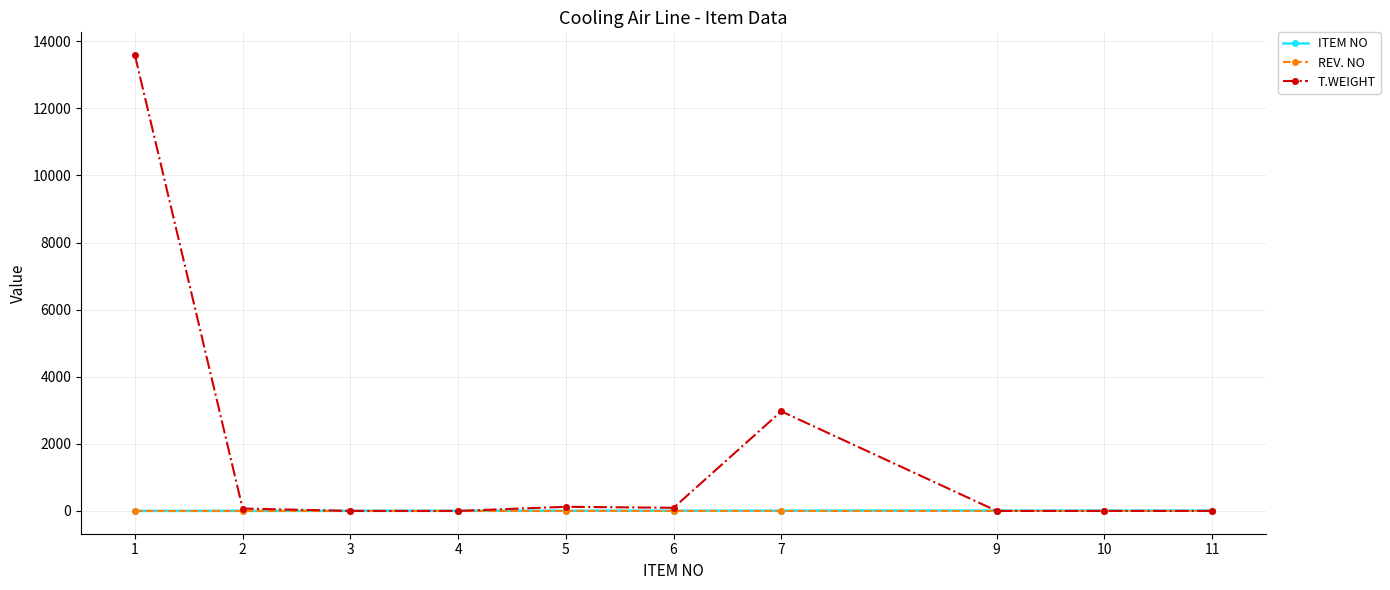

Which series has the largest total across all categories?

T.WEIGHT